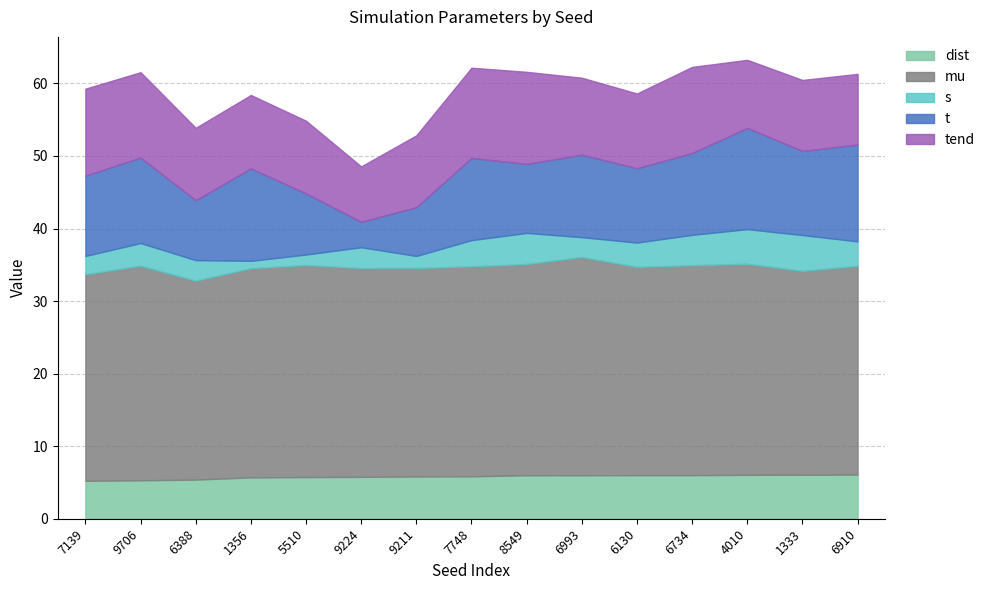

The value of mu at 166276130 is 28.7. True or false?

True